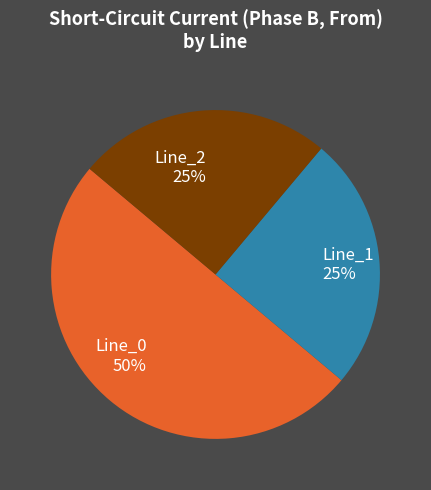

What percentage is the Line_1 slice, to the nearest percent?

25%